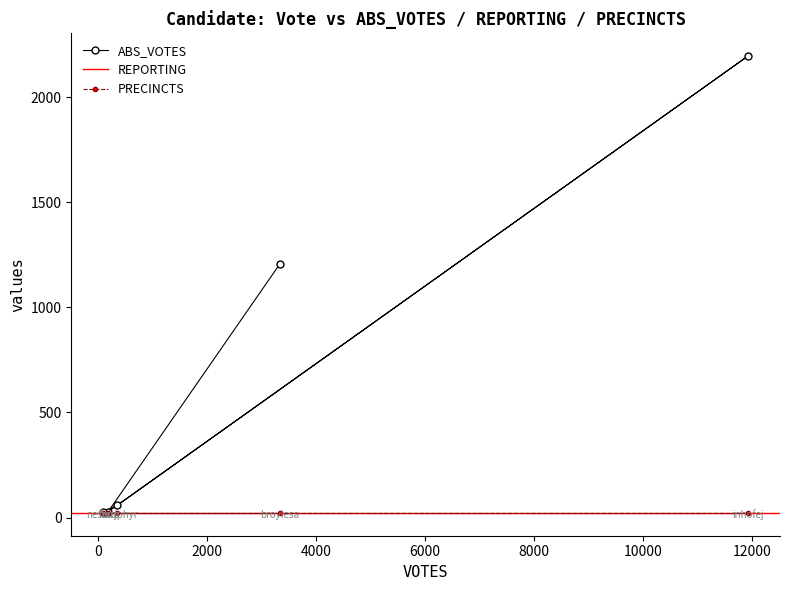

True or false: PRECINCTS and REPORTING intersect in this chart.

False